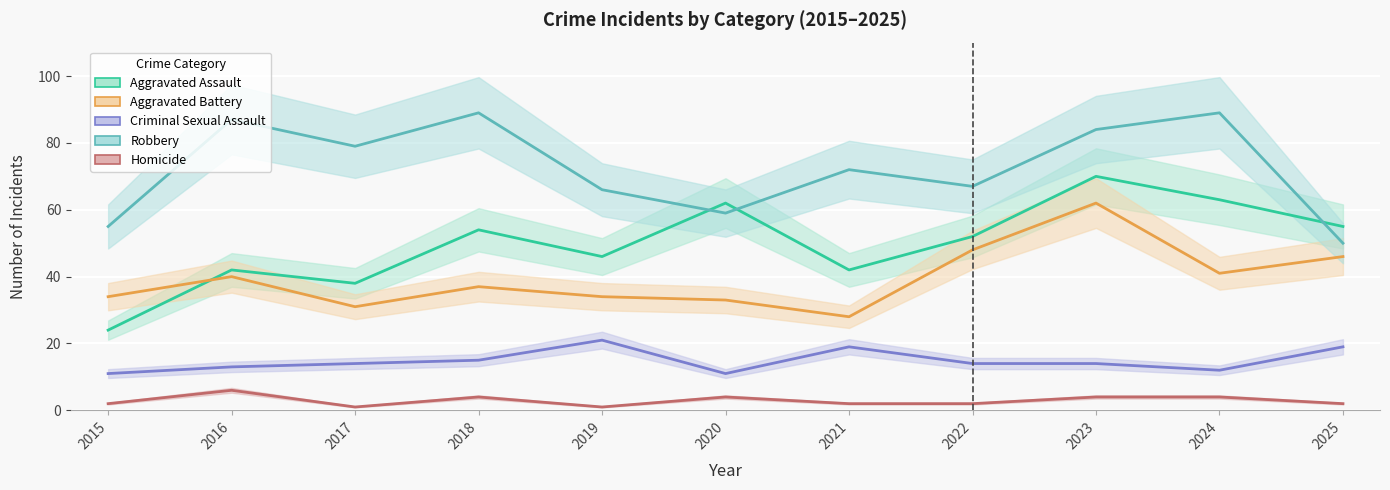

Reading left to right, list all the values displayed in this chart.

Aggravated Assault: 2015=24	2016=42	2017=38	2018=54	2019=46	2020=62	2021=42	2022=52	2023=70	2024=63	2025=55
Aggravated Battery: 2015=34	2016=40	2017=31	2018=37	2019=34	2020=33	2021=28	2022=48	2023=62	2024=41	2025=46
Criminal Sexual Assault: 2015=11	2016=13	2017=14	2018=15	2019=21	2020=11	2021=19	2022=14	2023=14	2024=12	2025=19
Robbery: 2015=55	2016=87	2017=79	2018=89	2019=66	2020=59	2021=72	2022=67	2023=84	2024=89	2025=50
Homicide: 2015=2	2016=6	2017=1	2018=4	2019=1	2020=4	2021=2	2022=2	2023=4	2024=4	2025=2